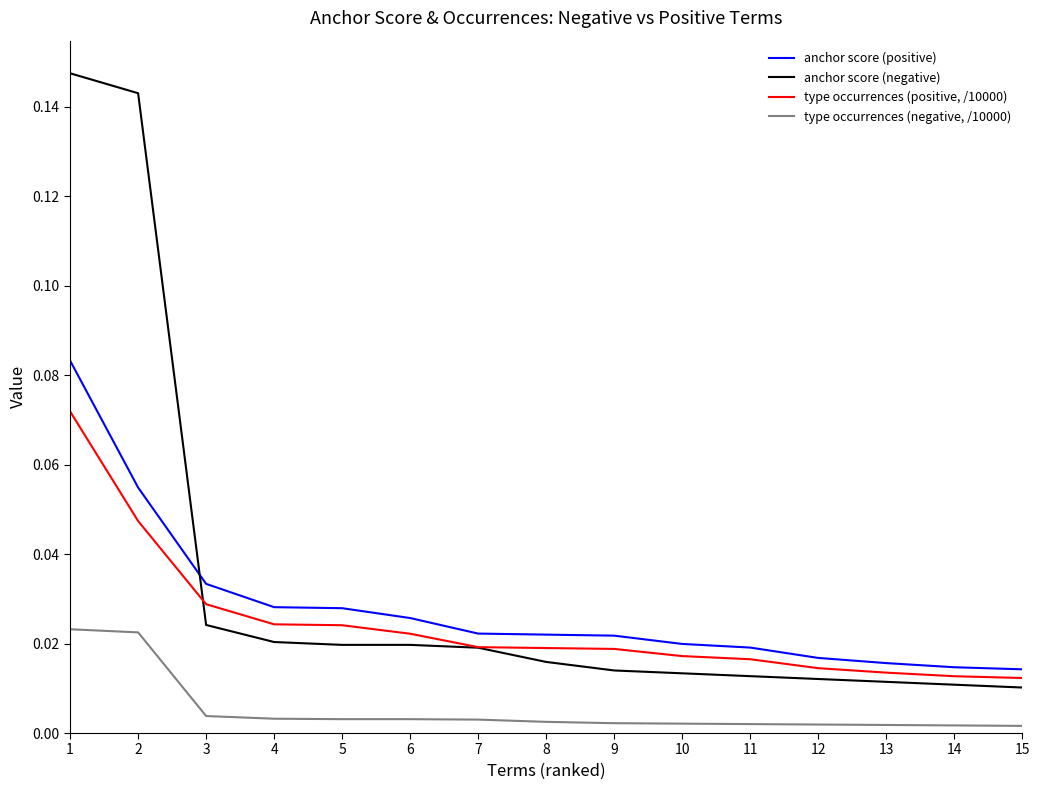

True or false: type occurrences (positive, /10000) and anchor score (positive) cross at least once.

False